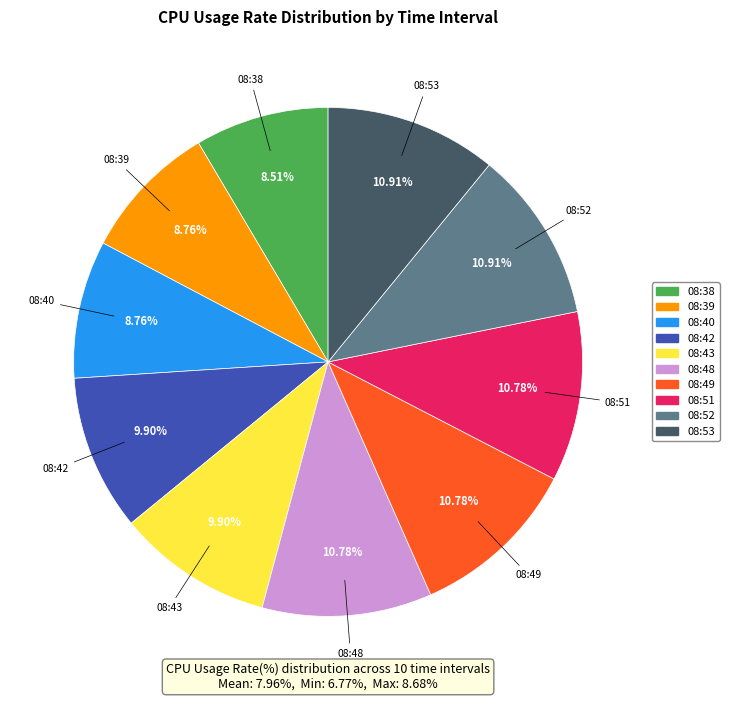

To the nearest percent, what is the difference between the largest and smallest slice percentages?

2%